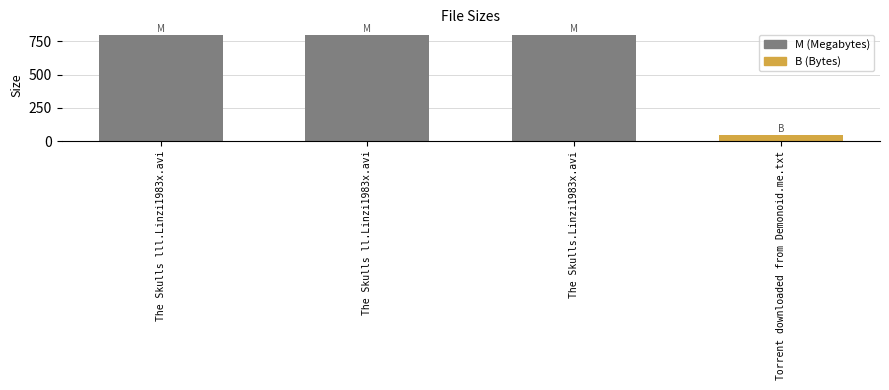

The chart shows a value of 800.5 at The Skulls ll.Linzi1983x.avi. True or false?

True